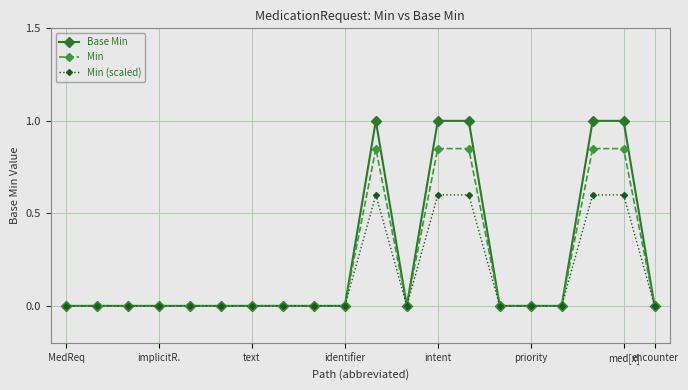

Rank the series by their maximum value, from highest to lowest.

Base Min, Min, Min (scaled)